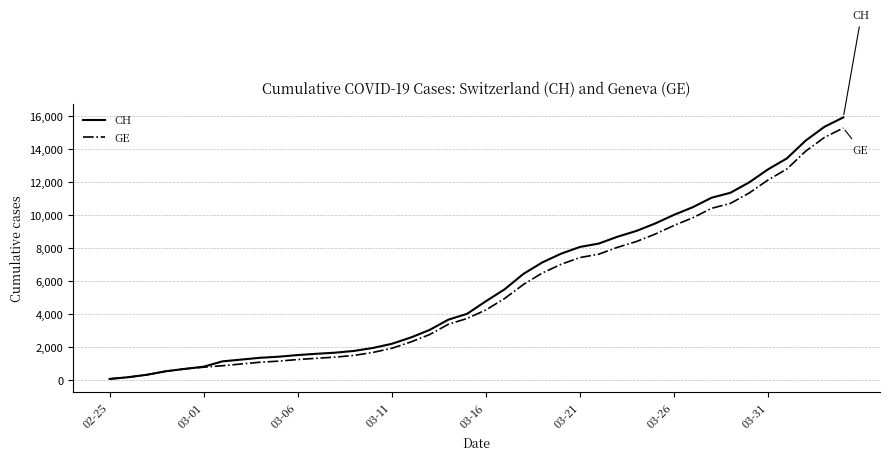

Which series has the widest spread of values?

CH